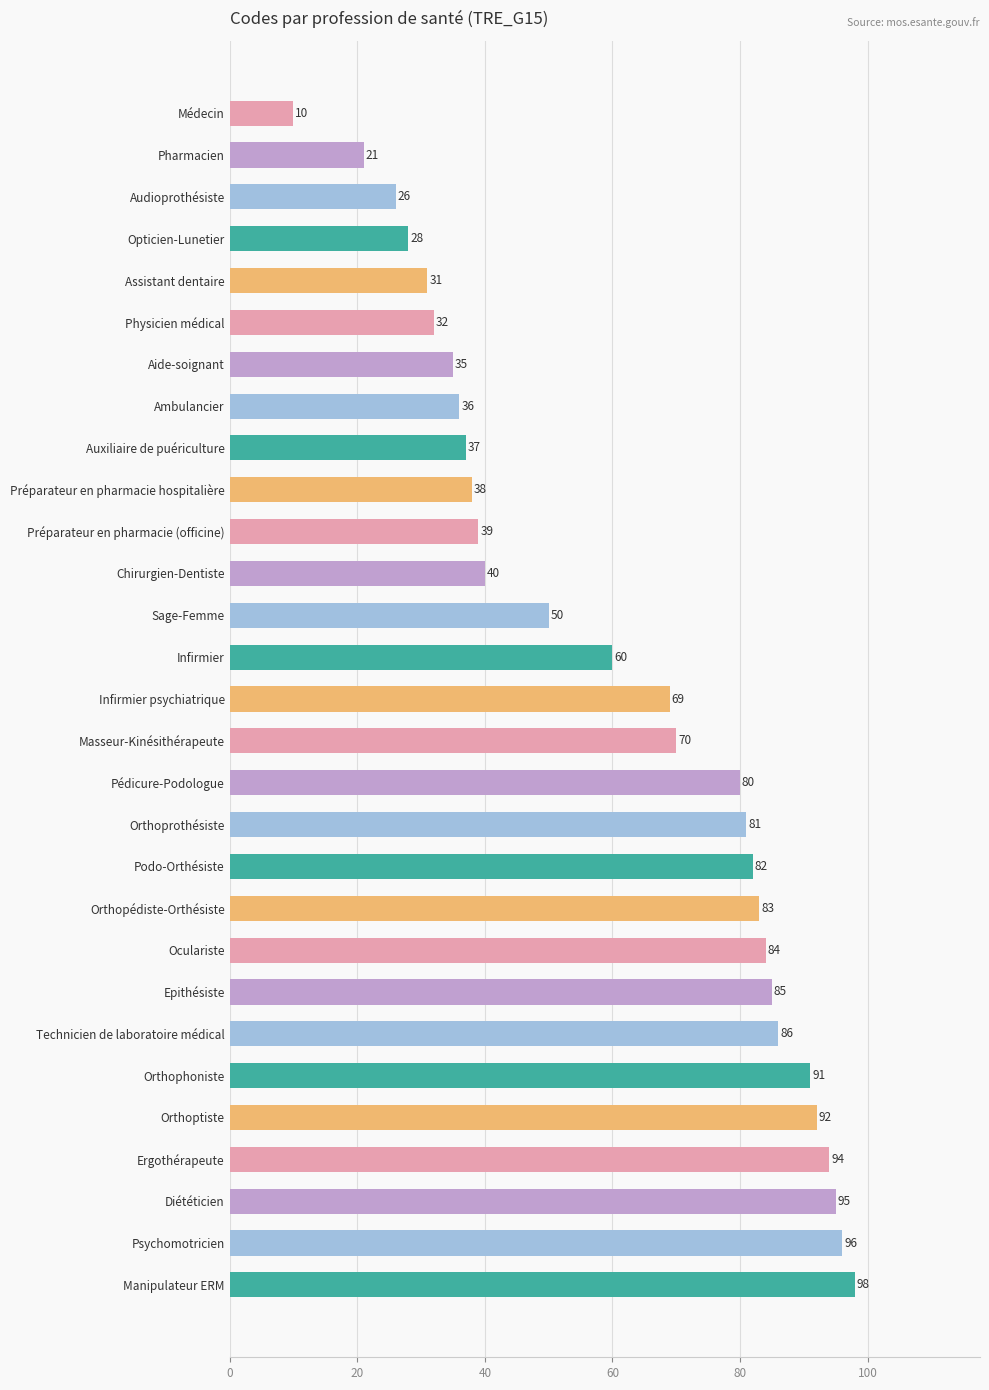

Is it true that the value at Opticien-Lunetier is 6?

False